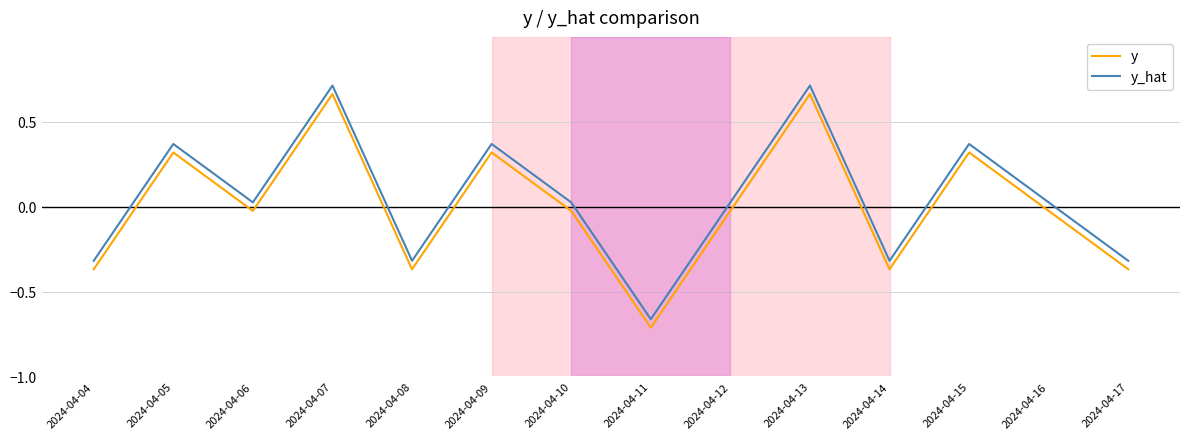

Where does the y series first go above 0?

2024-04-05